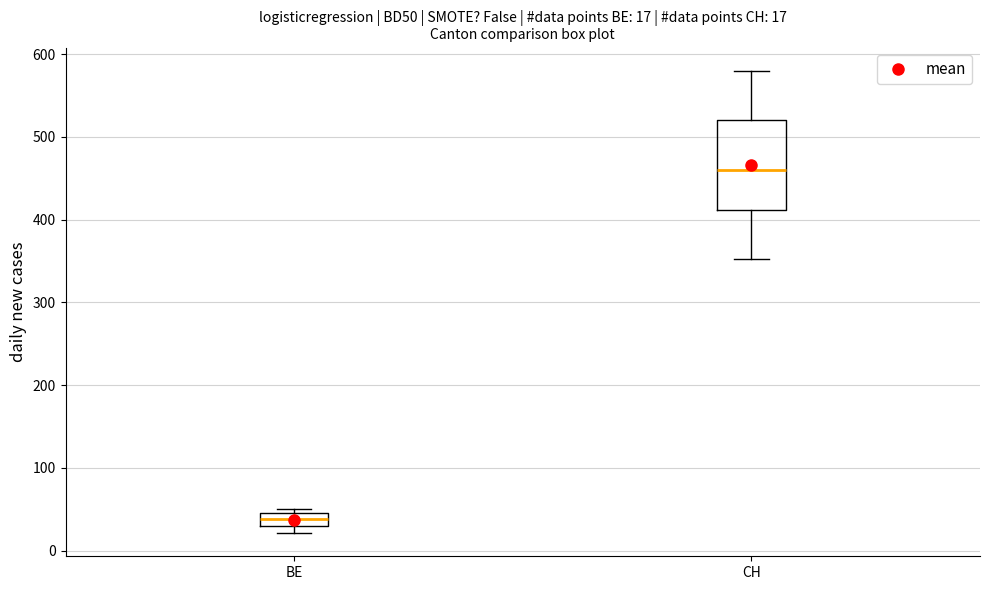

Which box's median line is the highest?

CH